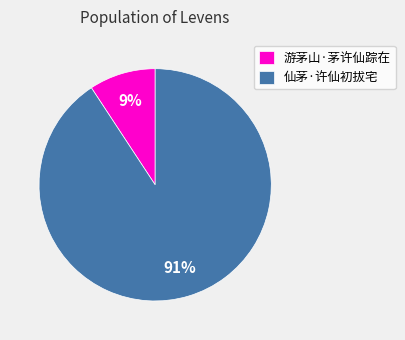

Which category has the biggest portion of the pie?

仙茅·许仙初拔宅